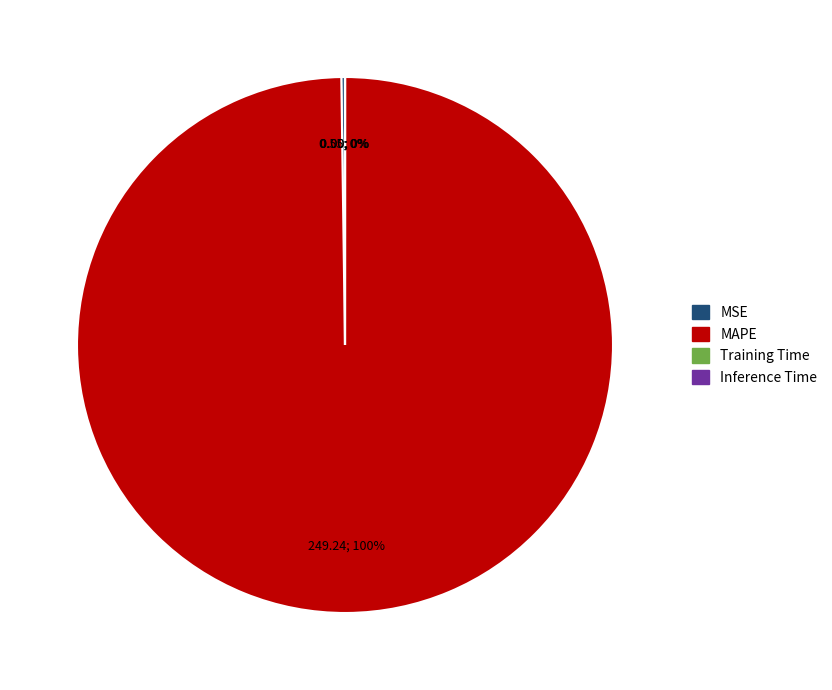

Which category has the biggest portion of the pie?

MAPE